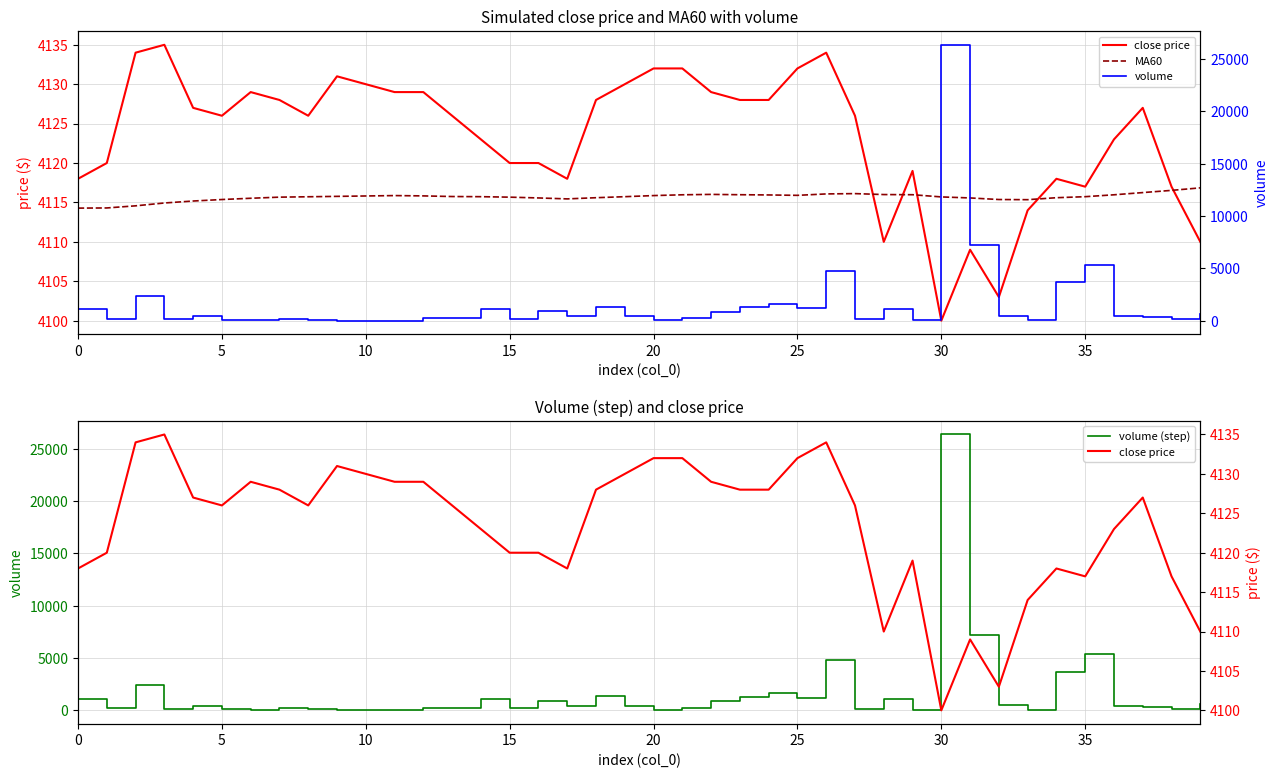

How many values in the volume (step) series are below 406?

20